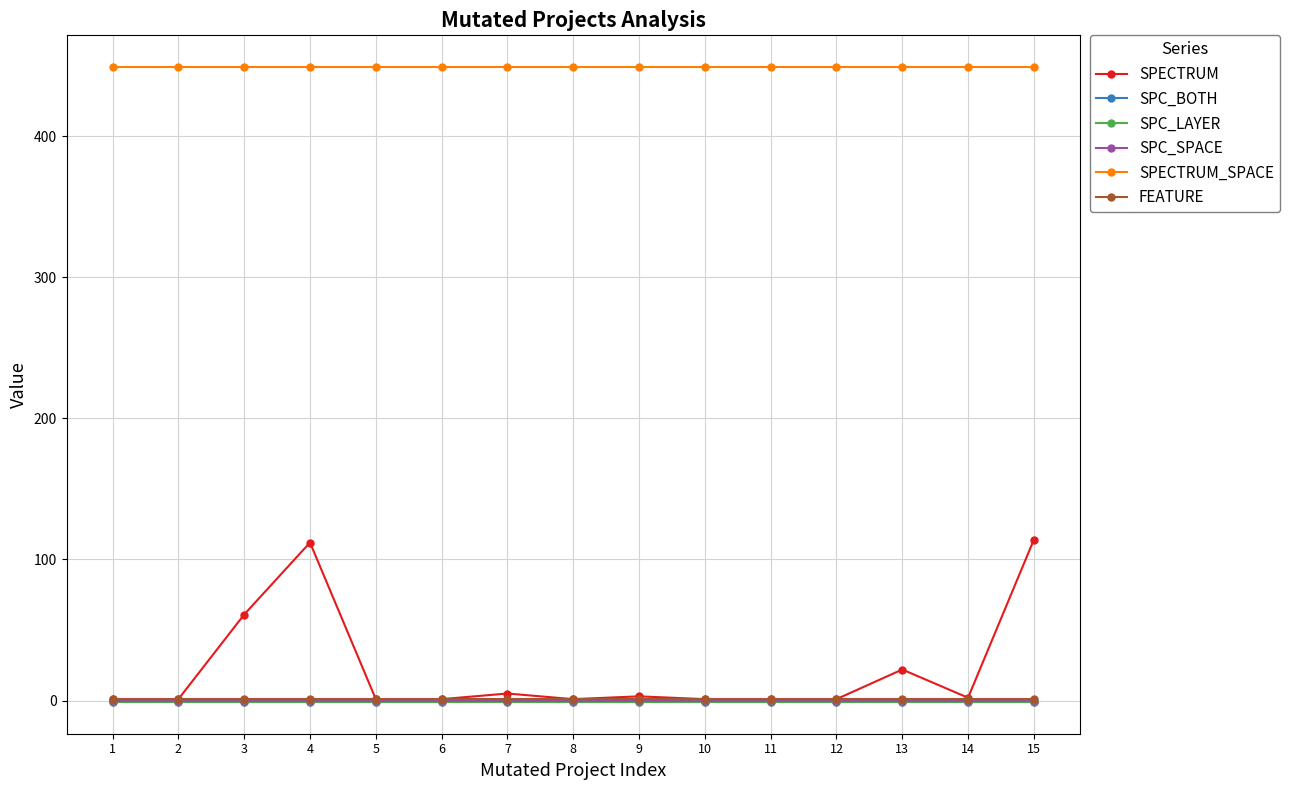

Which series has the largest total across all categories?

SPECTRUM_SPACE